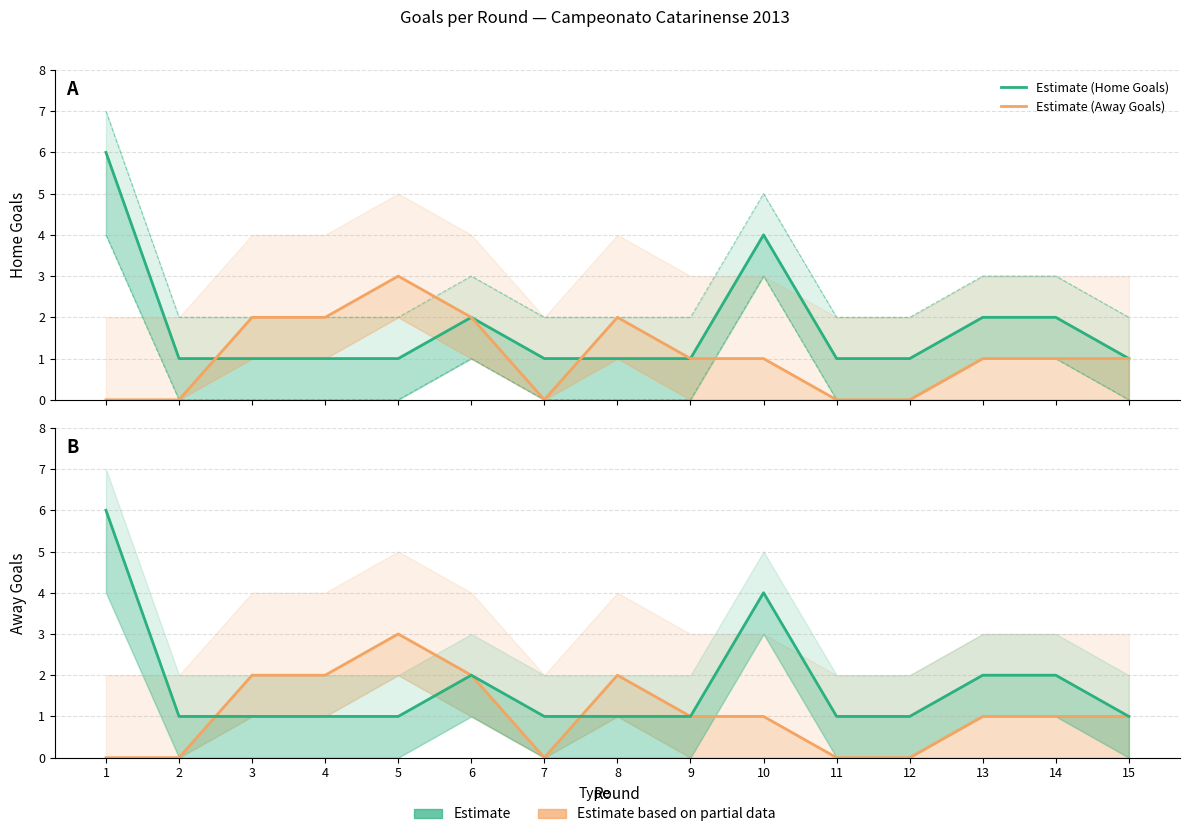

Reading left to right, transcribe all the data shown in this chart.

Estimate (Home Goals): 6	1	1	1	1	2	1	1	1	4	1	1	2	2	1
Estimate (Away Goals): 0	0	2	2	3	2	0	2	1	1	0	0	1	1	1
Estimate based on partial data: 0	0	2	2	3	2	0	2	1	1	0	0	1	1	1